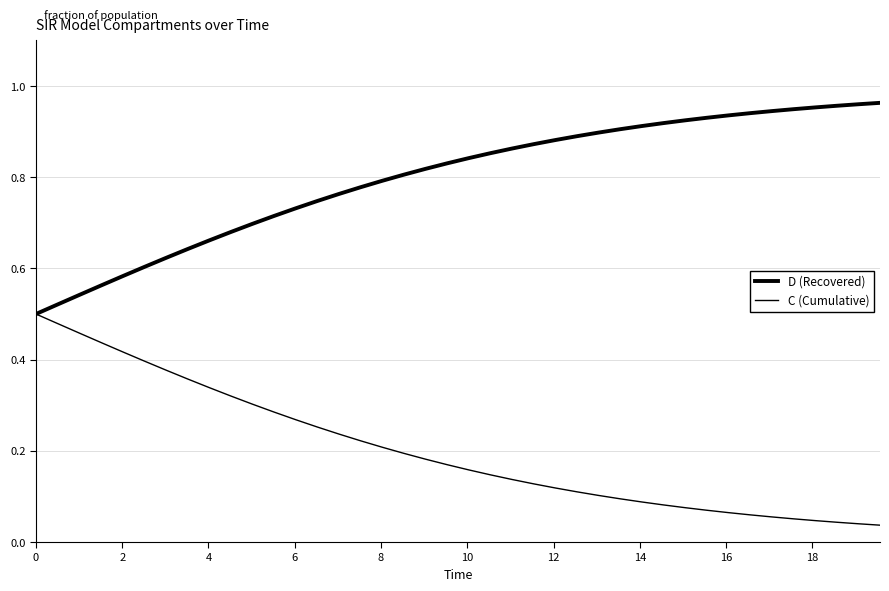

At how many categories does at least one series exceed 0?

40